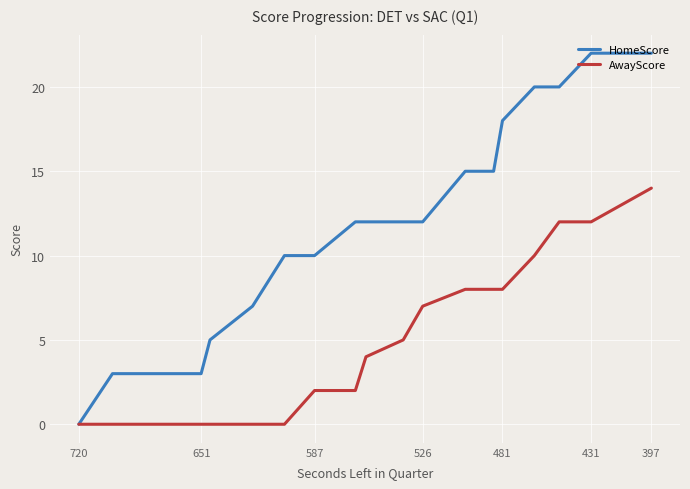

How many values in the HomeScore series exceed 12?

7